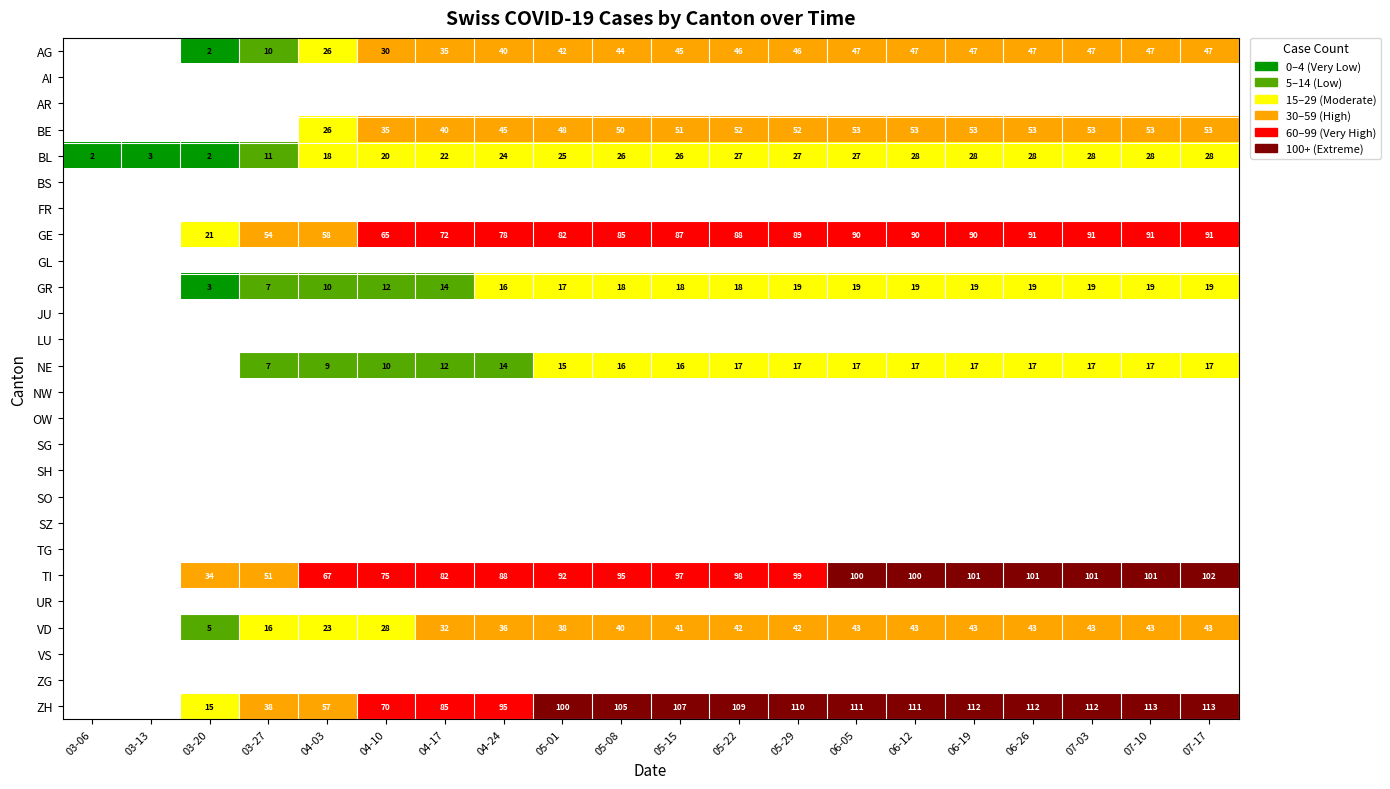

How many values in GE are above zero?

18